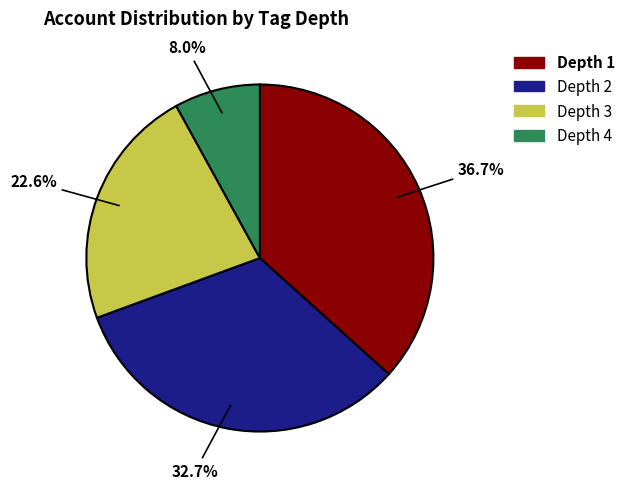

Which has a higher value, Depth 4 or Depth 3?

Depth 3